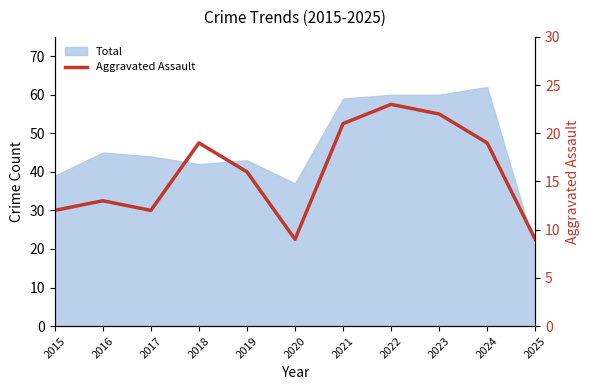

How many interior local valleys (lower than both neighbors) does the data have?

2